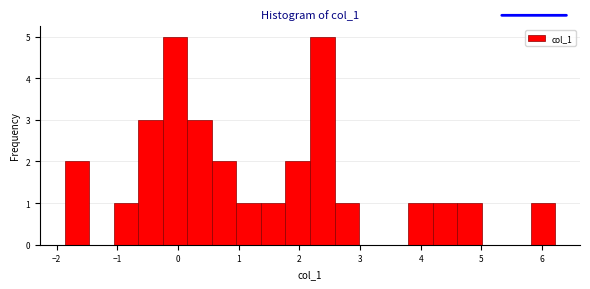

Reading left to right, transcribe this chart: for each bar, give the range it covers on the x-axis and its height. Neither the bar edges nor the heights are printed on the chart, so give them approximately, as read against the axes.

-1.9 to -1.5: 2
-1.5 to -1.1: 0
-1.1 to -0.7: 1
-0.7 to -0.3: 3
-0.3 to 0.2: 5
0.2 to 0.6: 3
0.6 to 1.0: 2
1.0 to 1.4: 1
1.4 to 1.8: 1
1.8 to 2.2: 2
2.2 to 2.6: 5
2.6 to 3.0: 1
3.0 to 3.4: 0
3.4 to 3.8: 0
3.8 to 4.2: 1
4.2 to 4.6: 1
4.6 to 5.0: 1
5.0 to 5.4: 0
5.4 to 5.8: 0
5.8 to 6.2: 1